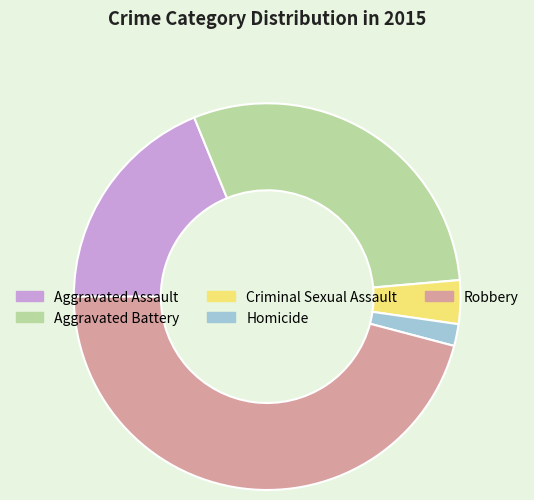

Which has a higher value, Criminal Sexual Assault or Robbery?

Robbery